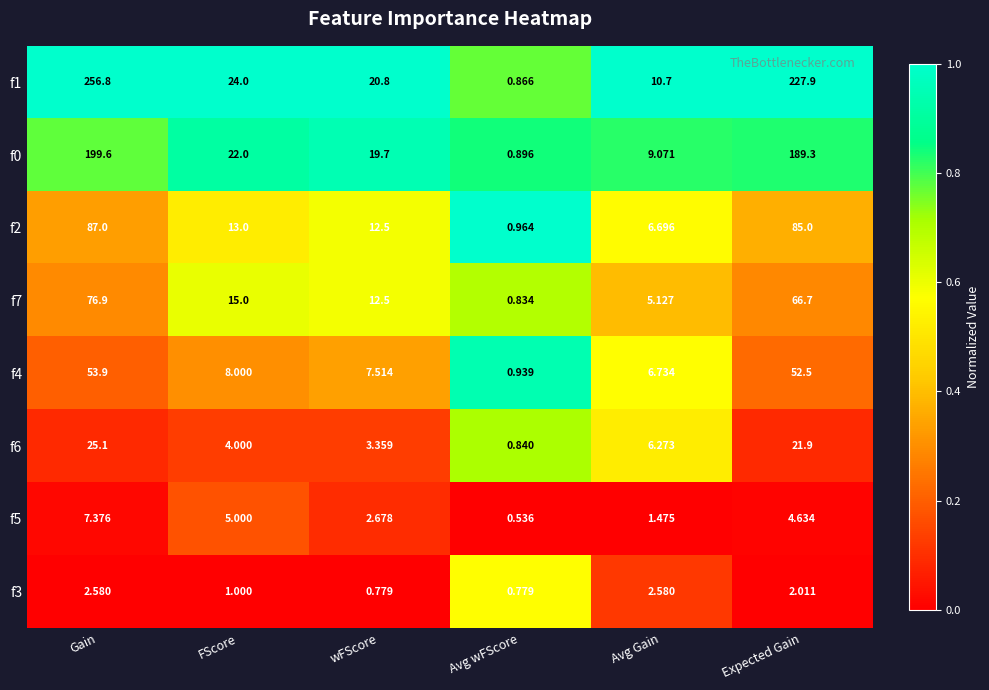

Is the value of f4 at Expected Gain greater than the value of f1 at Avg wFScore?

Yes